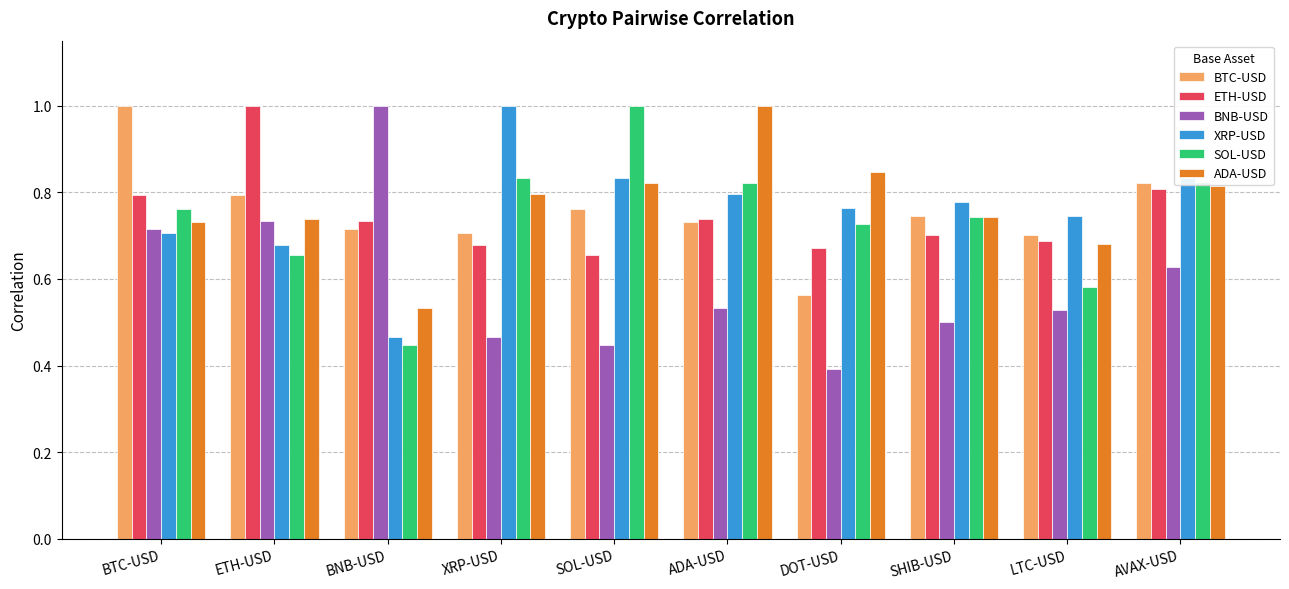

What is the difference between the BTC-USD values at SOL-USD and BTC-USD?

0.2